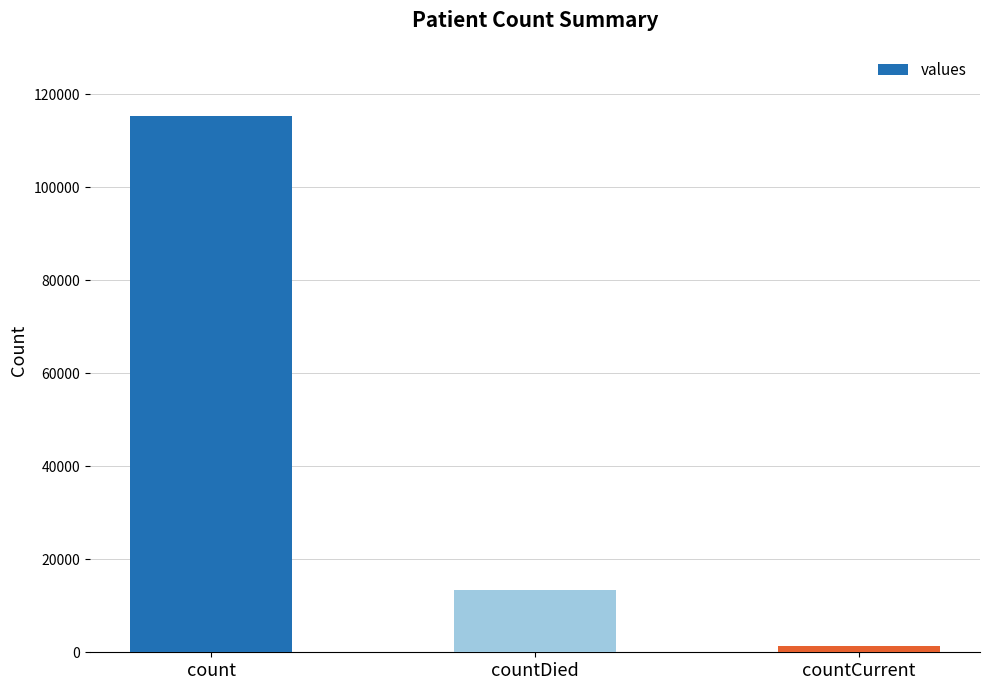

Which has a higher value, count or countDied?

count